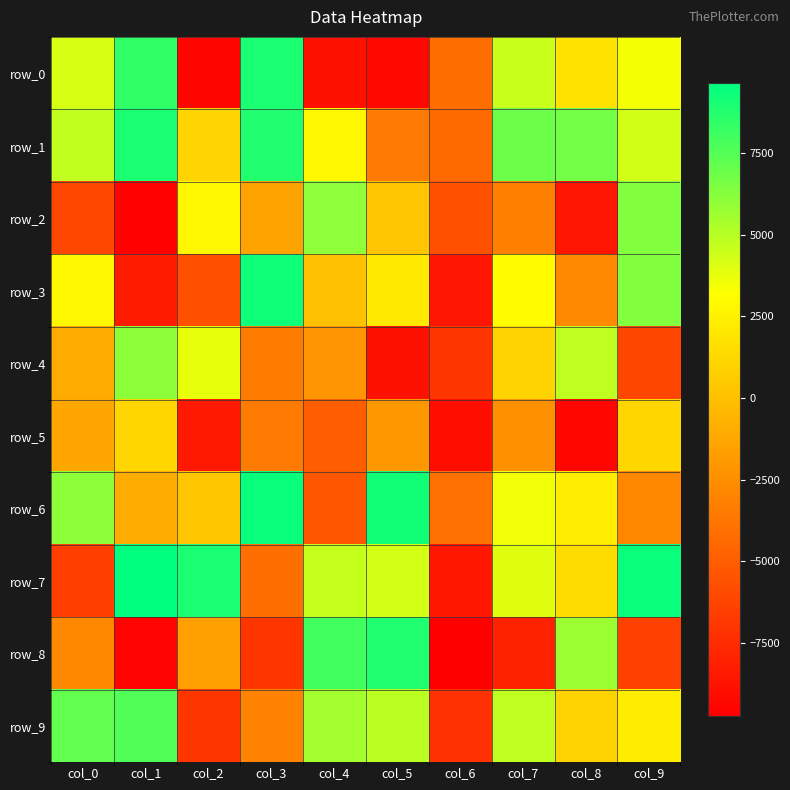

Which label corresponds to the largest value in the chart?

col_1